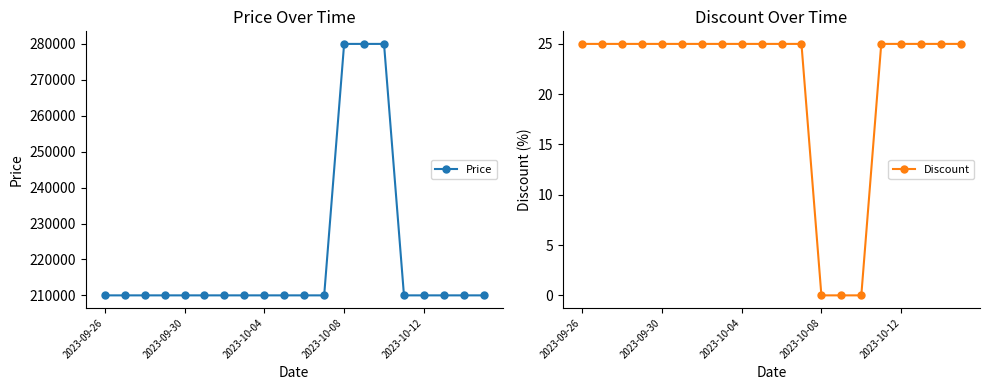

At which label is Price closest to 245000?

2023-09-26